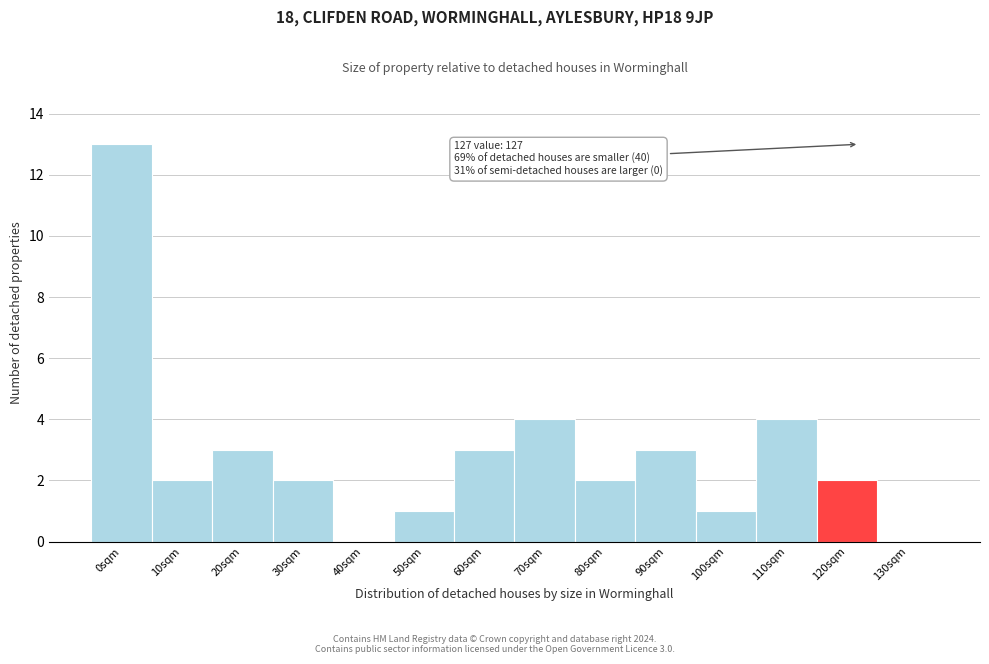

Reading left to right, what are all the values shown in this chart?

0sqm=13	10sqm=2	20sqm=3	30sqm=2	40sqm=0	50sqm=1	60sqm=3	70sqm=4	80sqm=2	90sqm=3	100sqm=1	110sqm=4	120sqm=2	130sqm=0